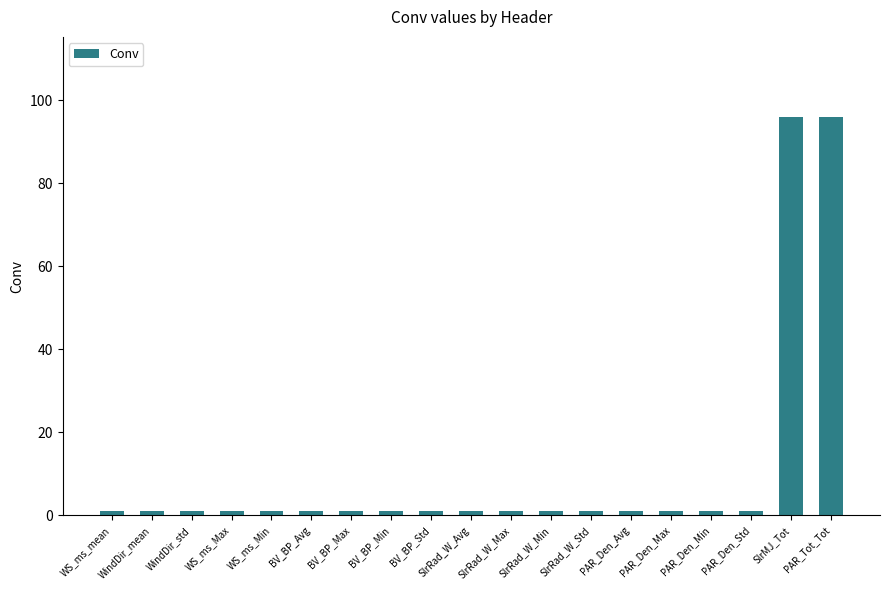

What is the maximum value shown in the chart?

96